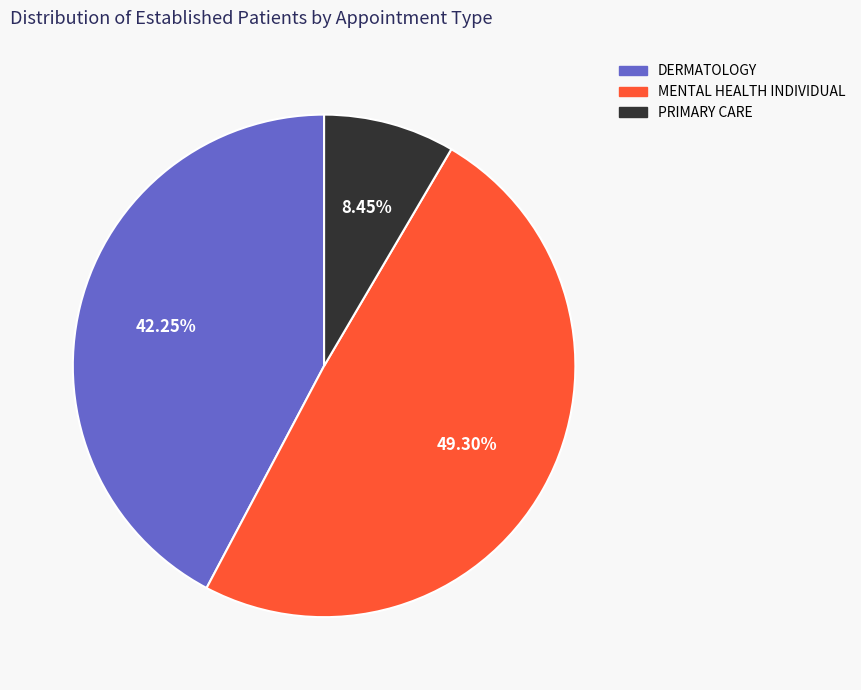

To the nearest percent, what portion does DERMATOLOGY represent?

42%